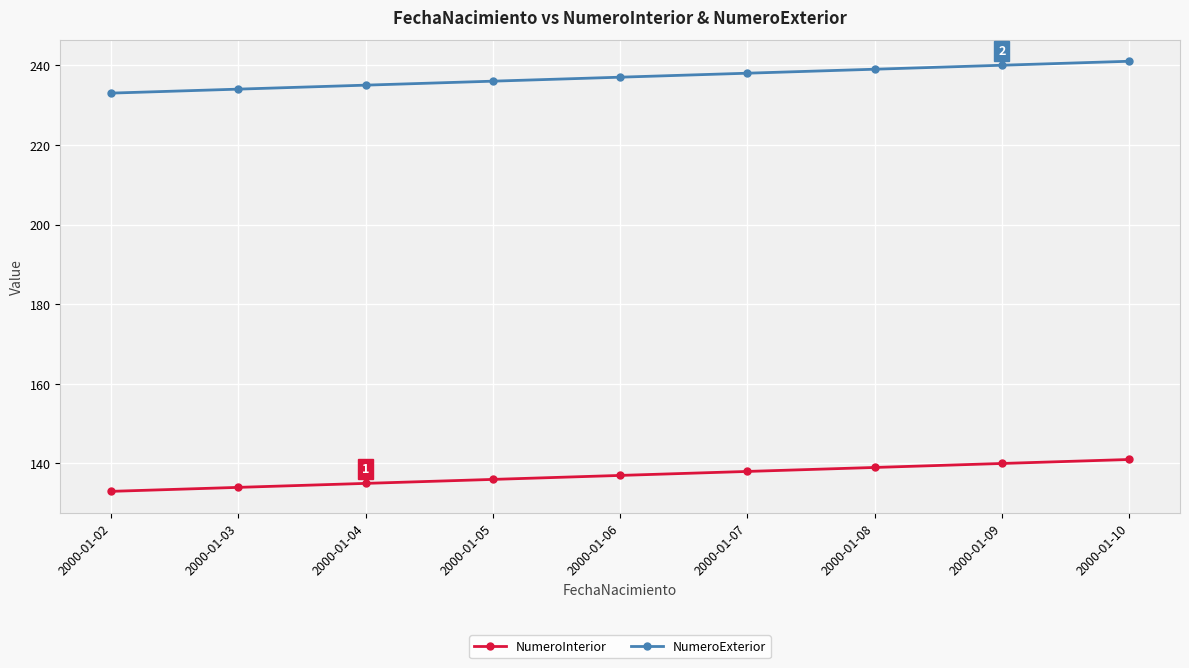

What are all the series names shown in the legend?

NumeroInterior, NumeroExterior